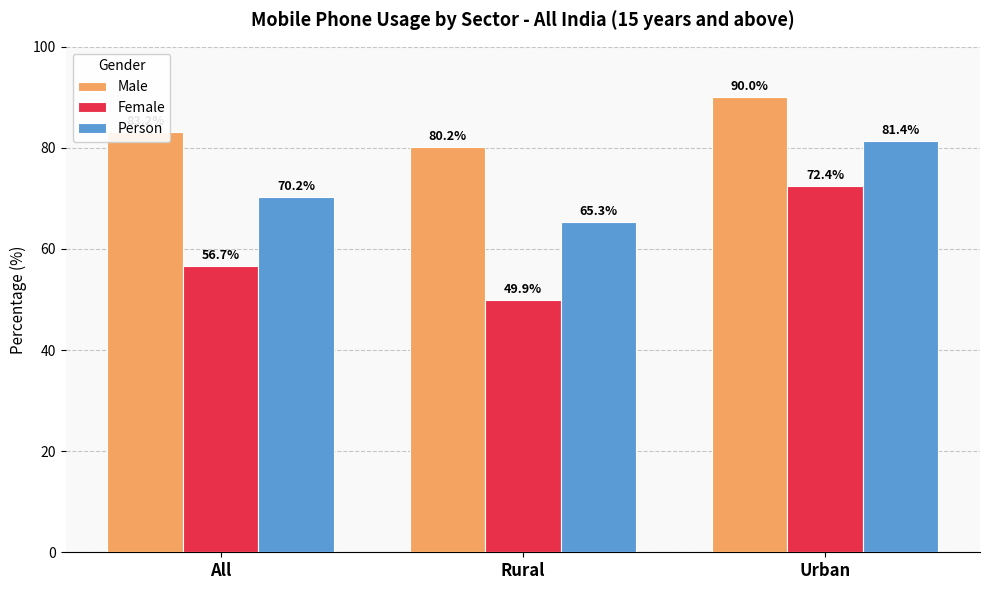

What is the label of the 3rd bar from the right?

All